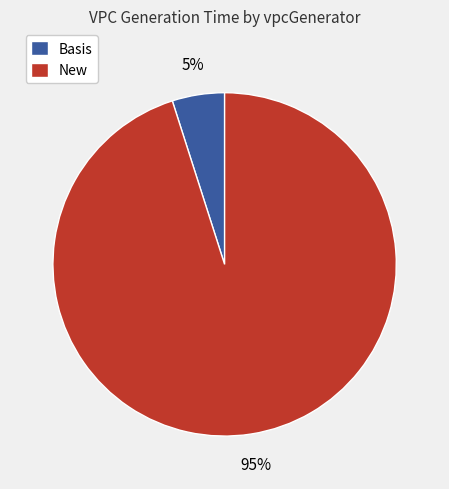

Is there a majority slice in this chart?

Yes